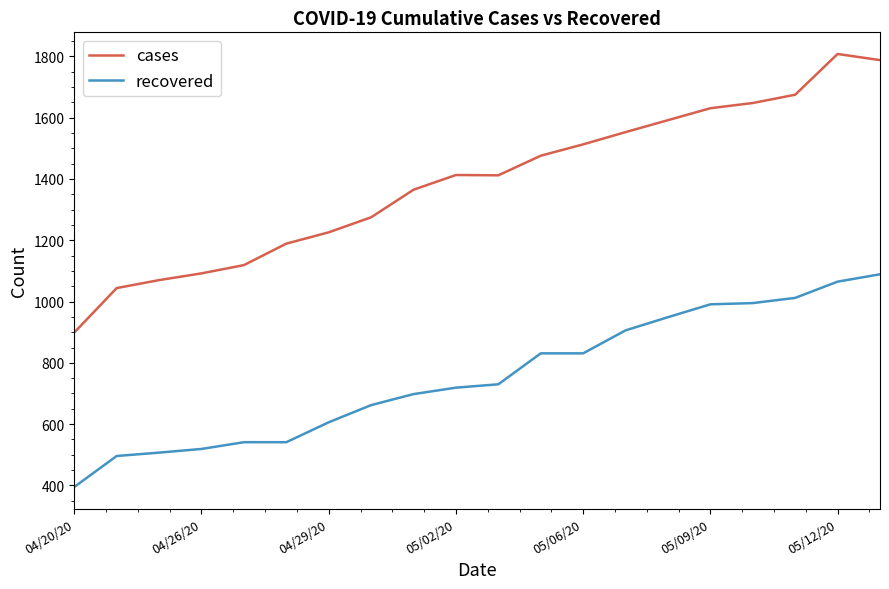

Does the chart display data point markers on the line(s)?

No